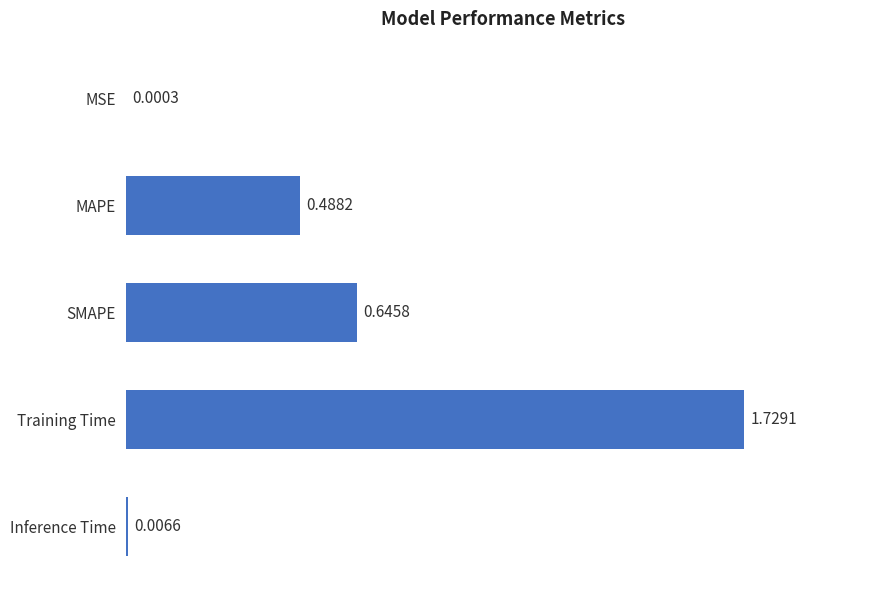

What is the sum of all values?

2.9